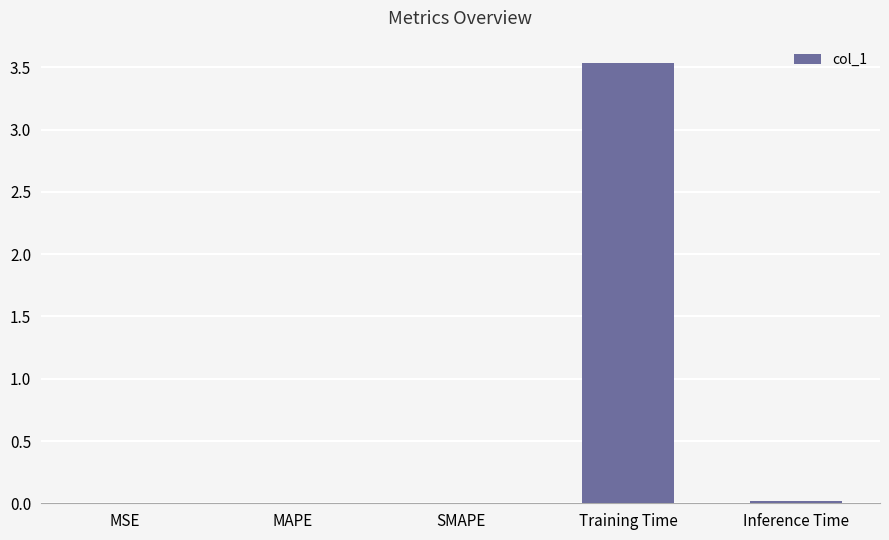

What is the sum of all values?

3.6